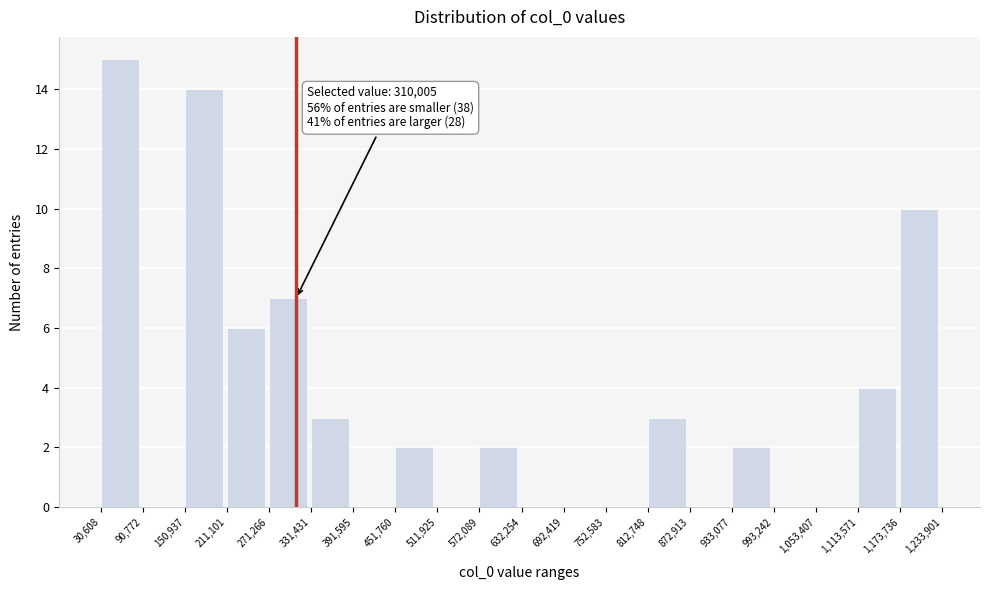

Which range on the x-axis has the tallest bar?

30,608 to 90,772